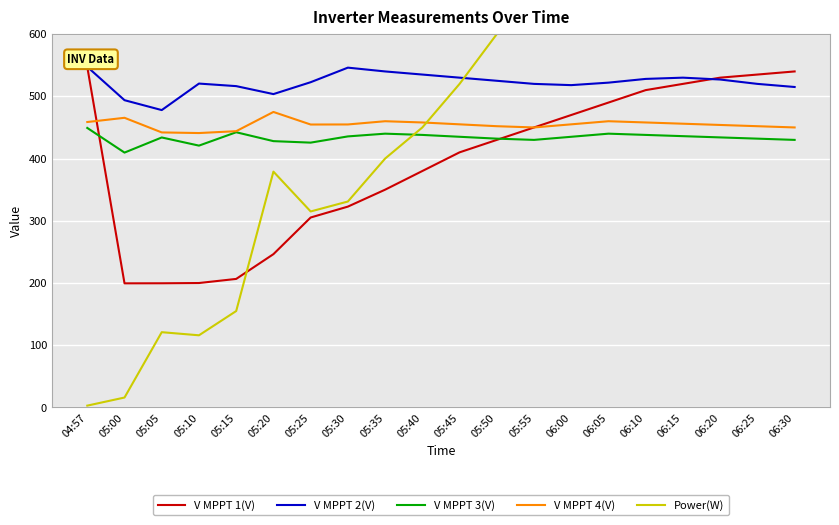

What is the difference between the highest and lowest values at 06:00?

365.0